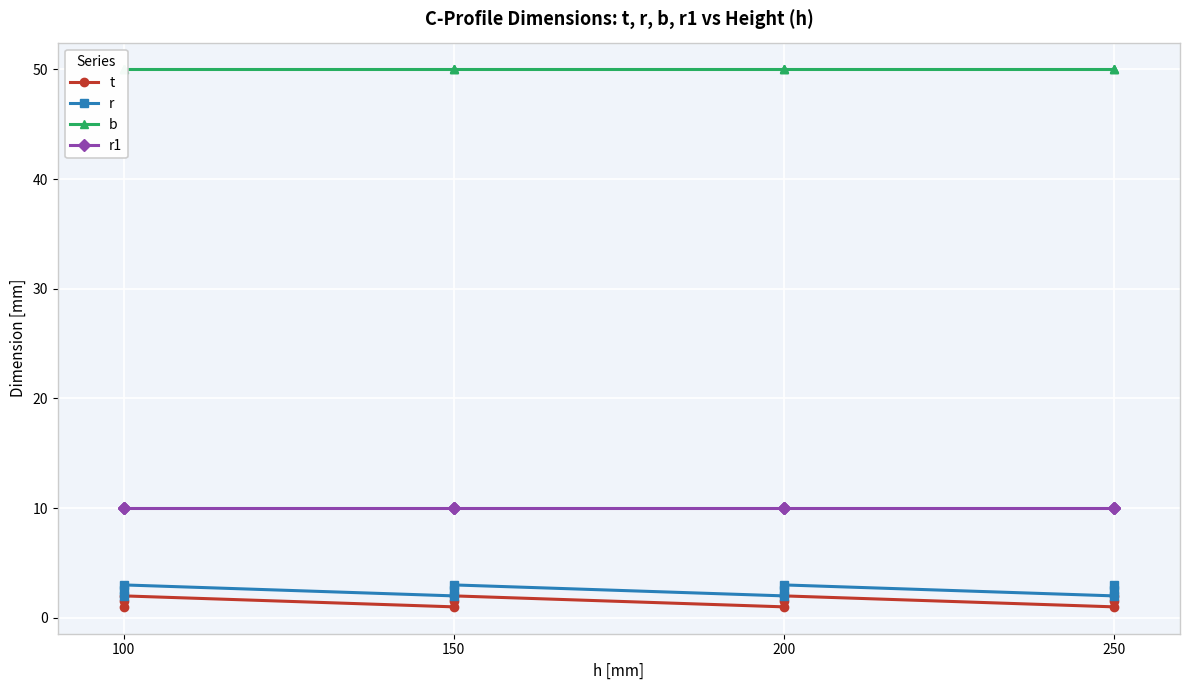

True or false: b and t cross at least once.

False